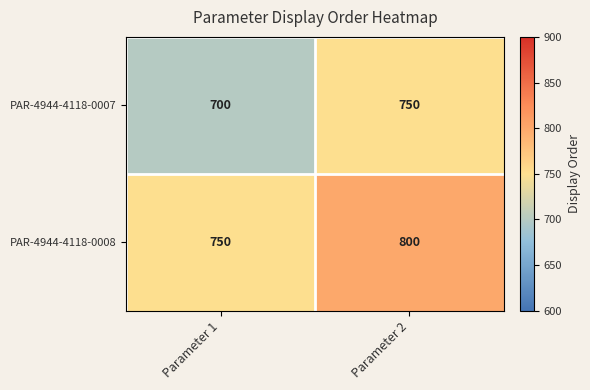

At how many categories does at least one series exceed 719?

2